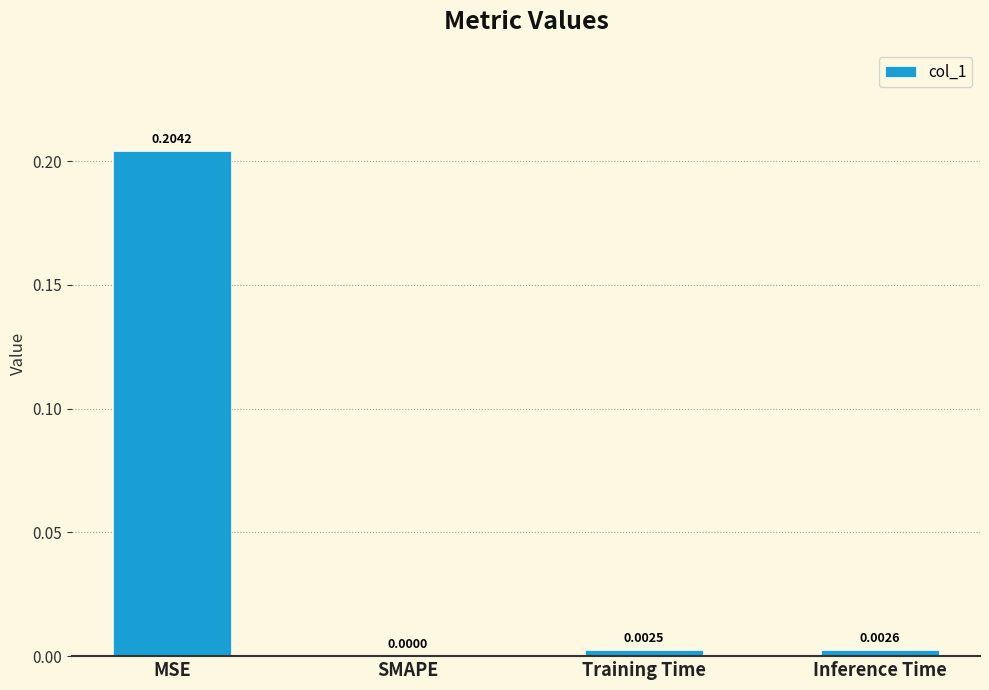

Where is the data nearest to the value 0?

SMAPE